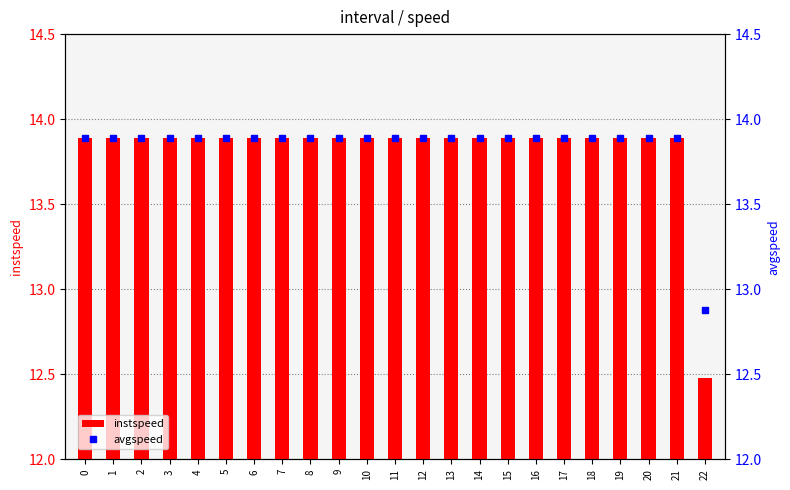

At how many categories does at least one series exceed 13?

22